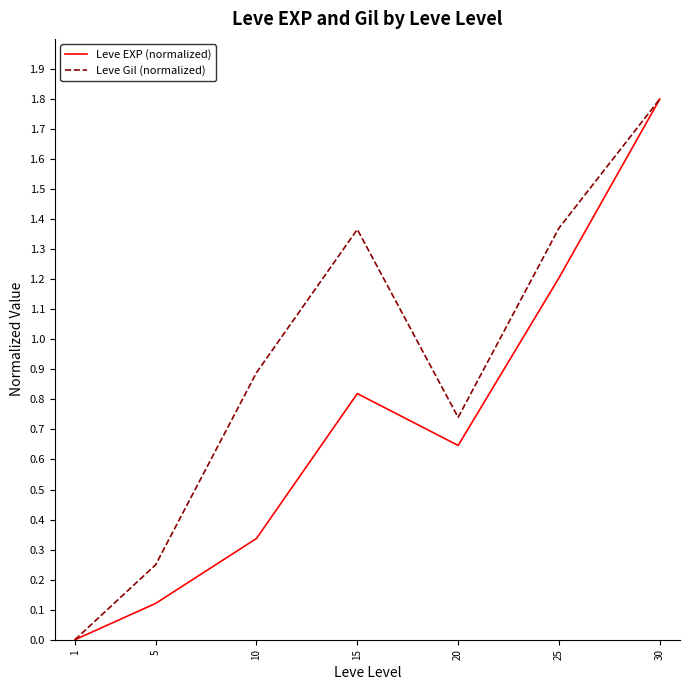

At which category does the chart reach its peak across all series?

30